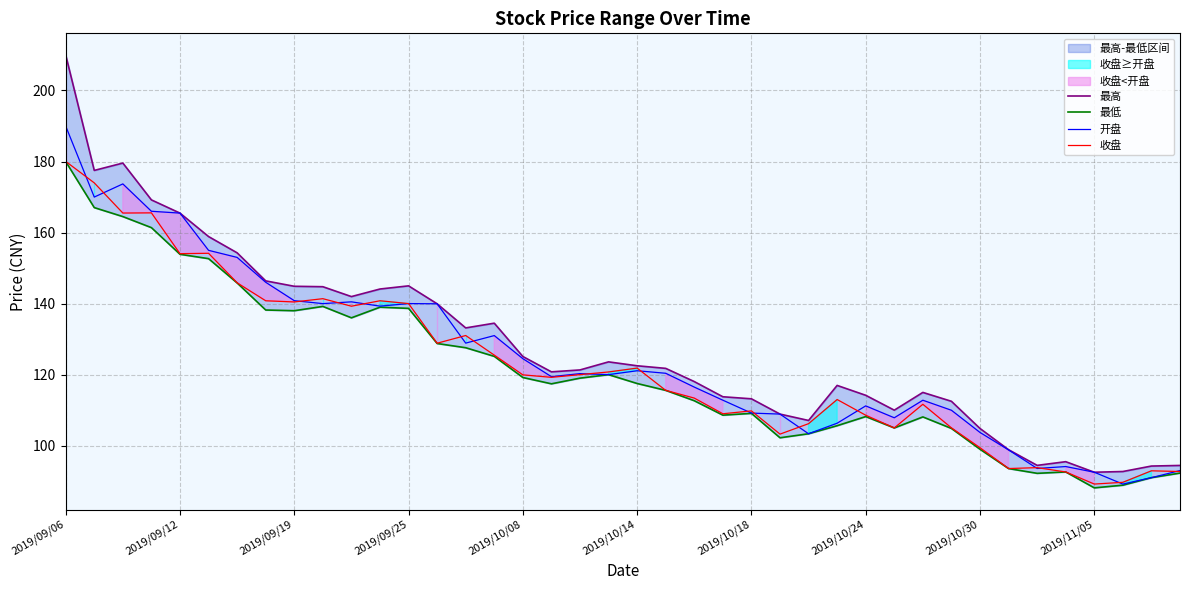

What is the sum of all 收盘 values?

4913.6